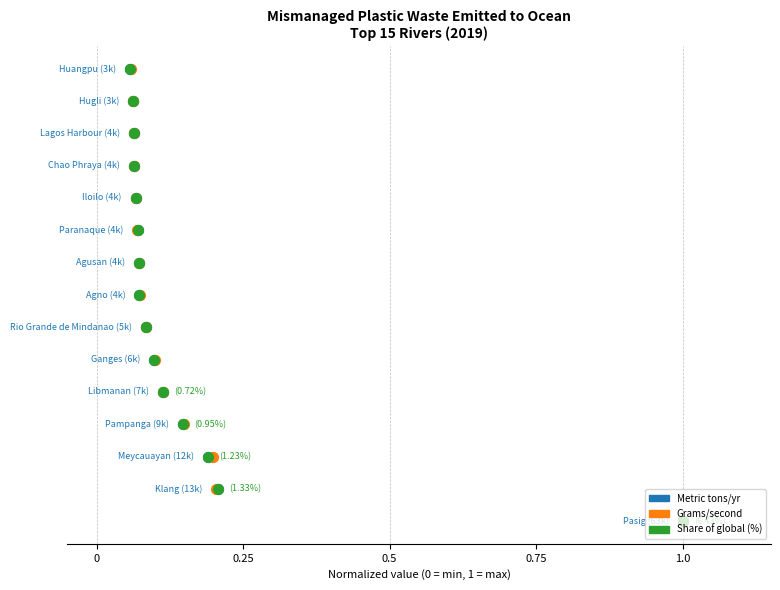

Which series has the largest total across all categories?

Mismanaged waste (metric tons/yr, normalized)